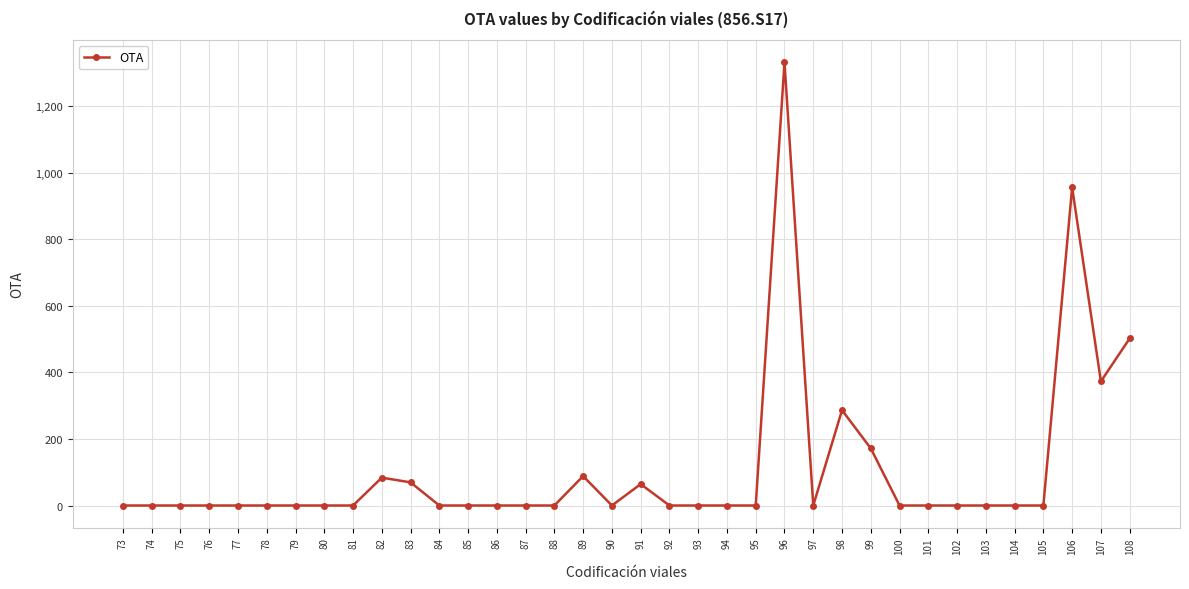

Is it true that the value at 80 is -439.2?

False